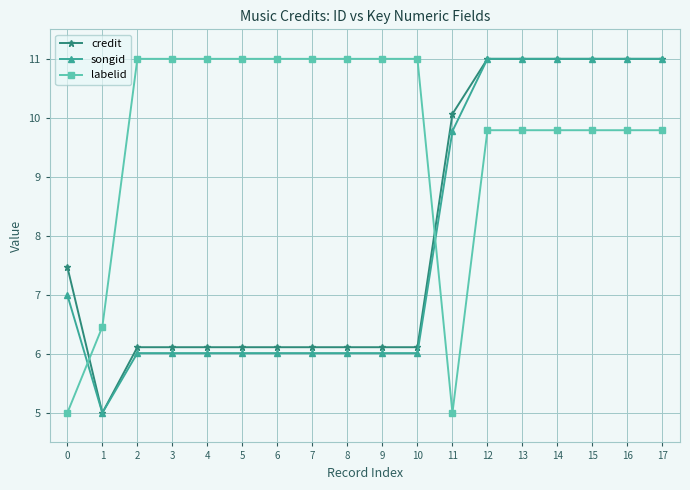

How many intersections are there between credit and labelid?

2